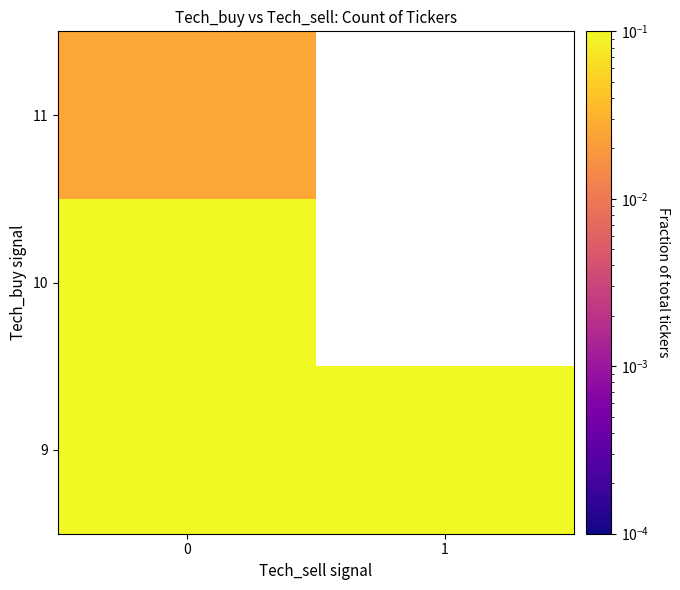

What is the sum of the 9 values at 0 and 1?

0.7